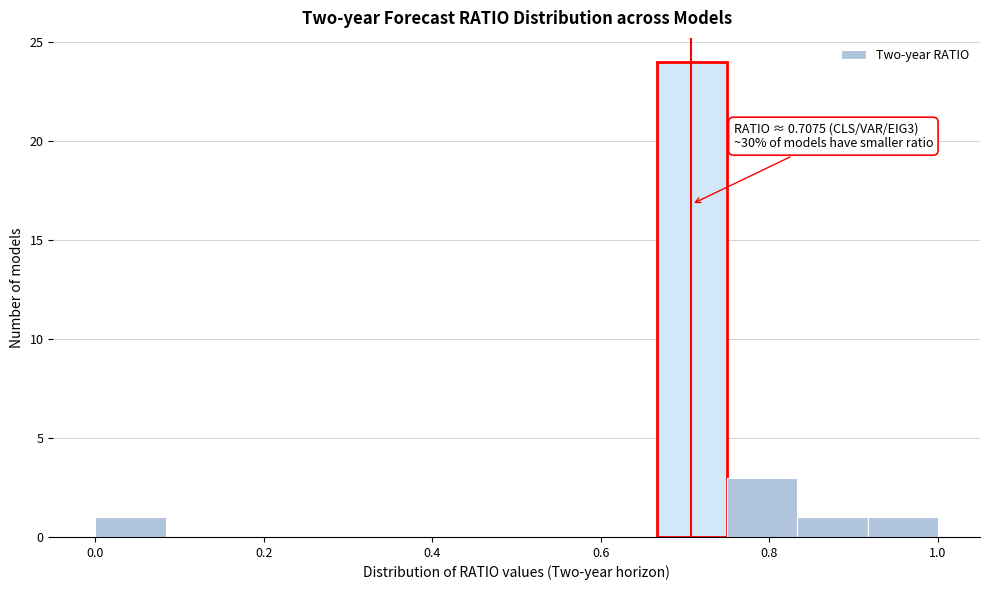

Which range on the x-axis has the tallest bar?

0.66 to 0.76